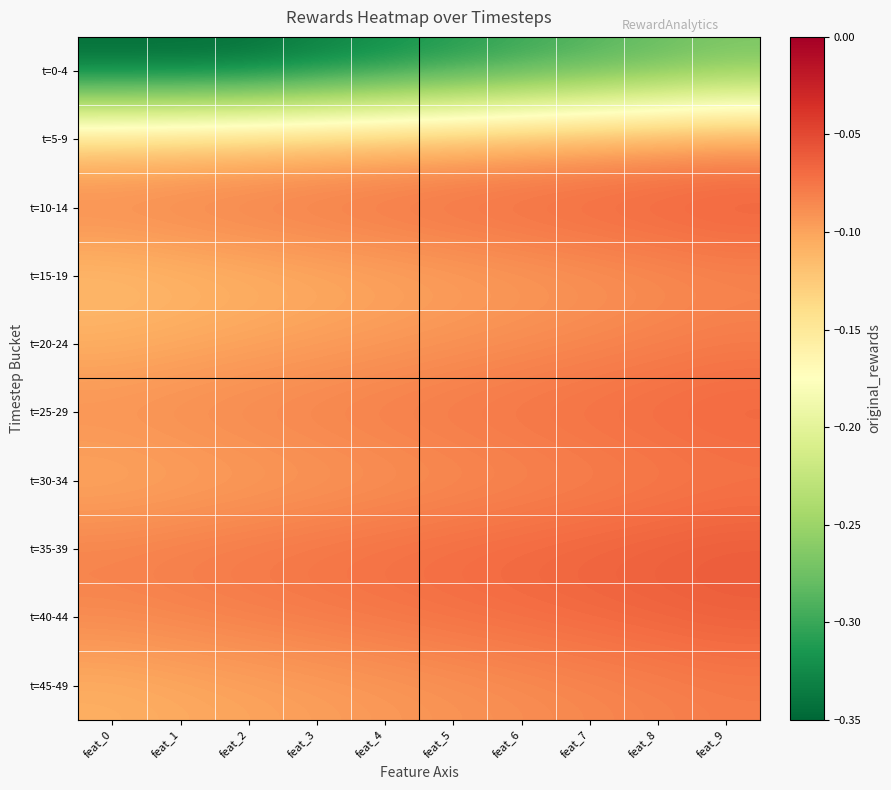

Which series has the widest spread of values?

t=0-4